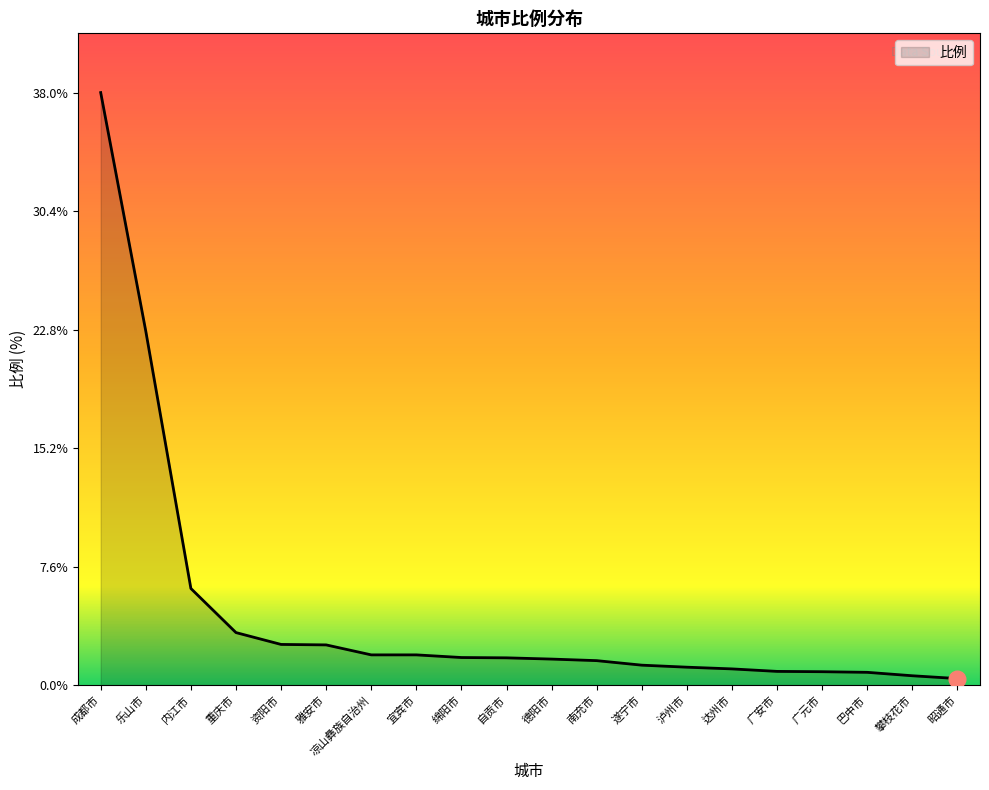

The chart shows a value of 0.5 at 宜宾市. True or false?

False